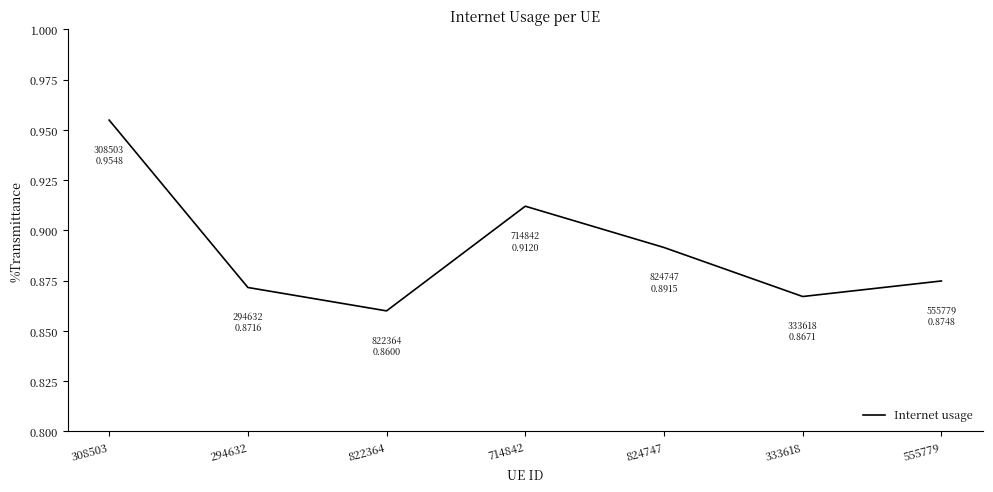

How many lines are shown in the chart?

1